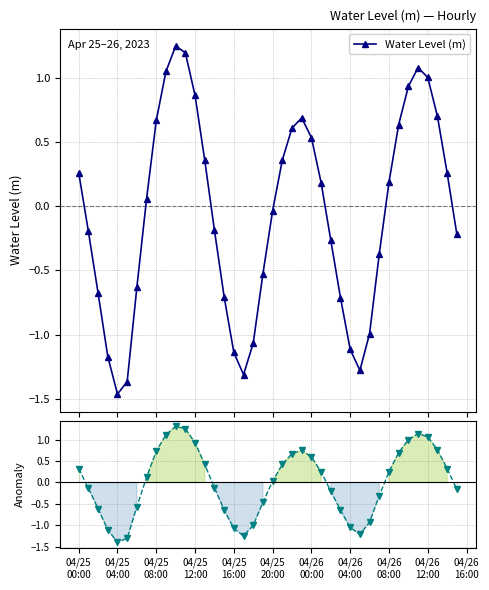

What is the value of the Water Level (m) point at the 20th from the left?

-0.5